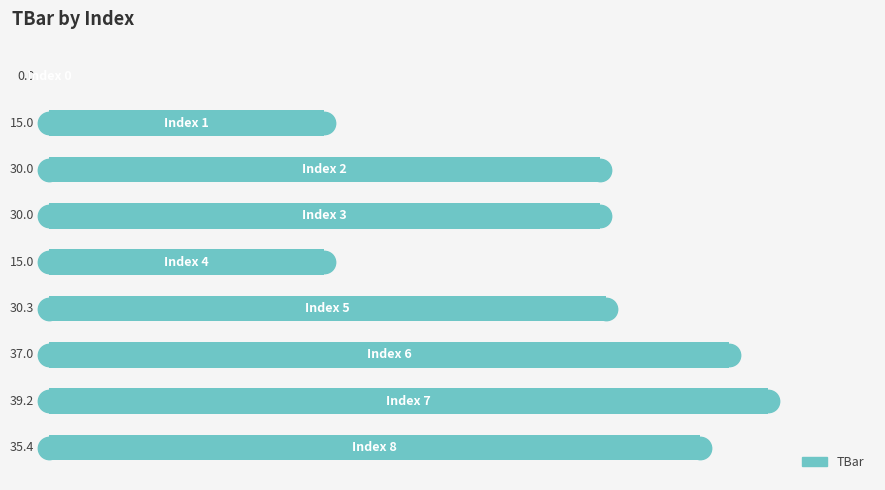

What is the ratio of the value at 8 to the value at 7?

0.9